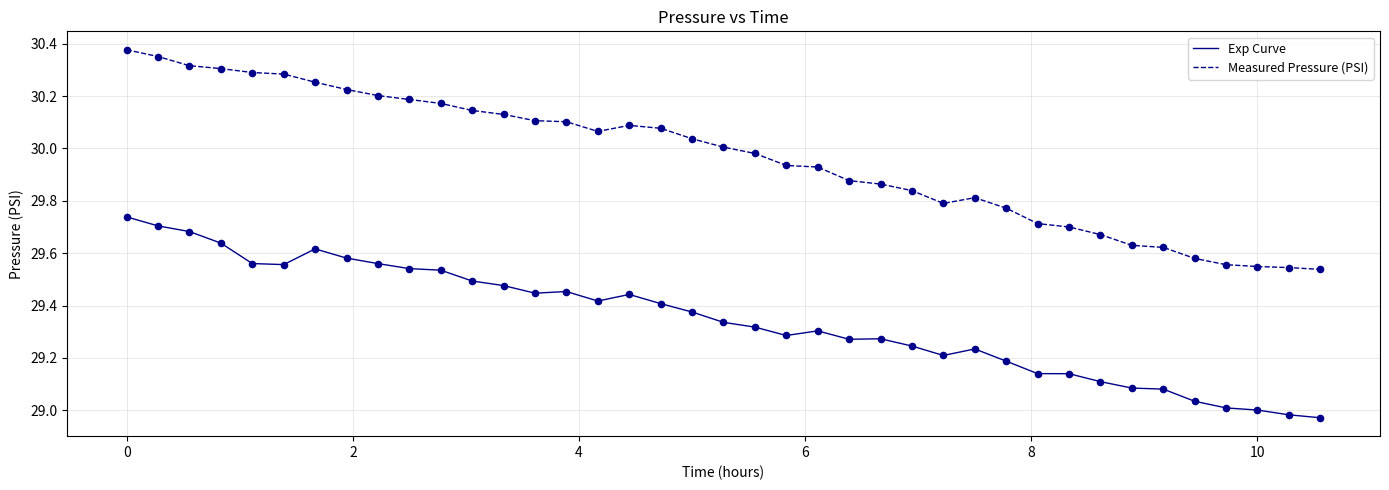

What are all the series names shown in the legend?

Exp Curve, Measured Pressure (PSI)